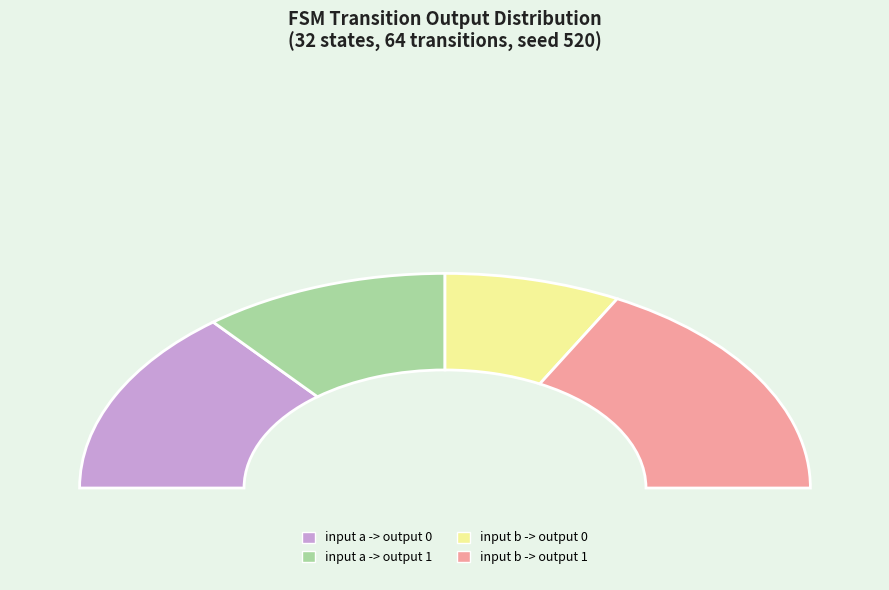

The input b -> output 1 slice represents 44% of the pie. True or false?

False